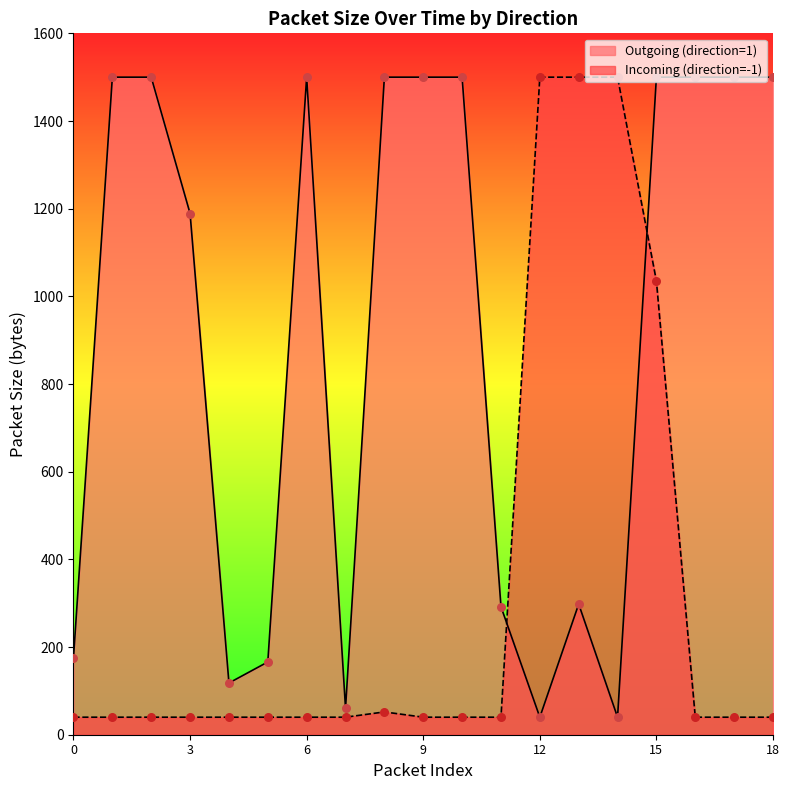

Which series has the largest total across all categories?

Outgoing (direction=1)